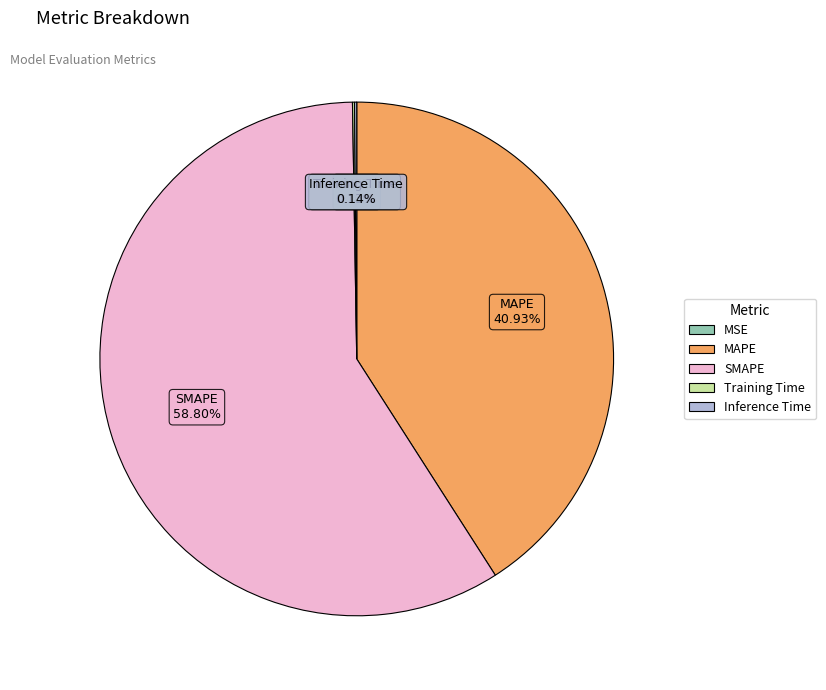

What is the largest slice in the pie chart?

SMAPE